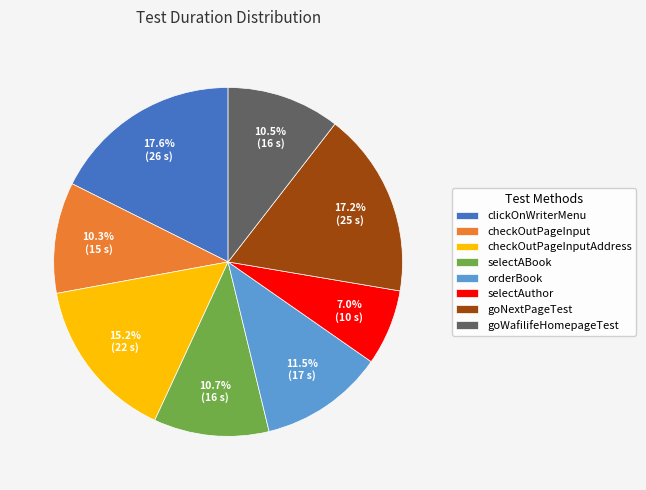

What is the smallest slice in the pie chart?

selectAuthor